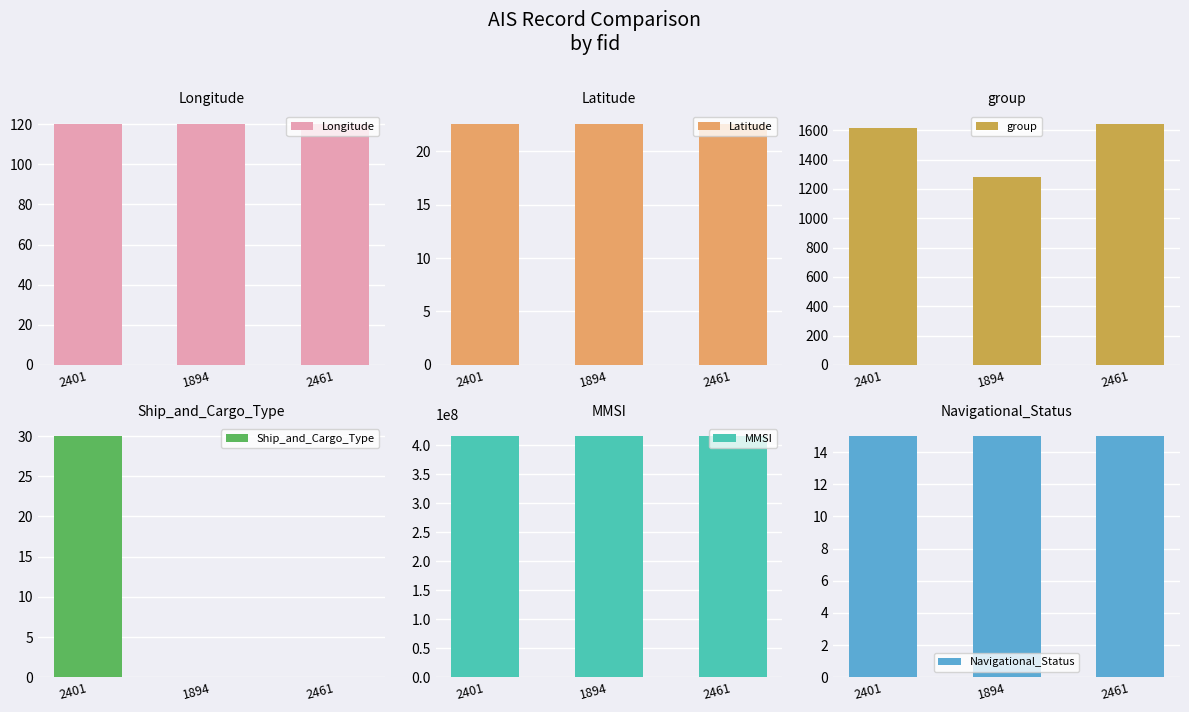

Is it true that Longitude equals 84.1 at 2401?

False